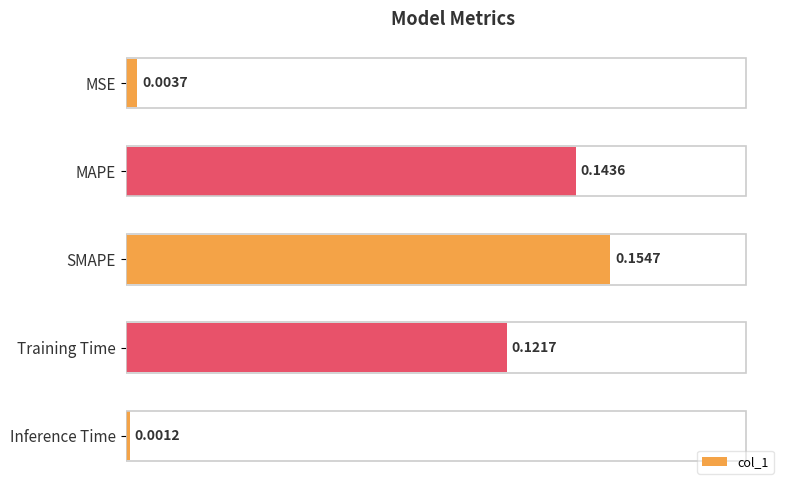

Count the number of categories in the chart.

5